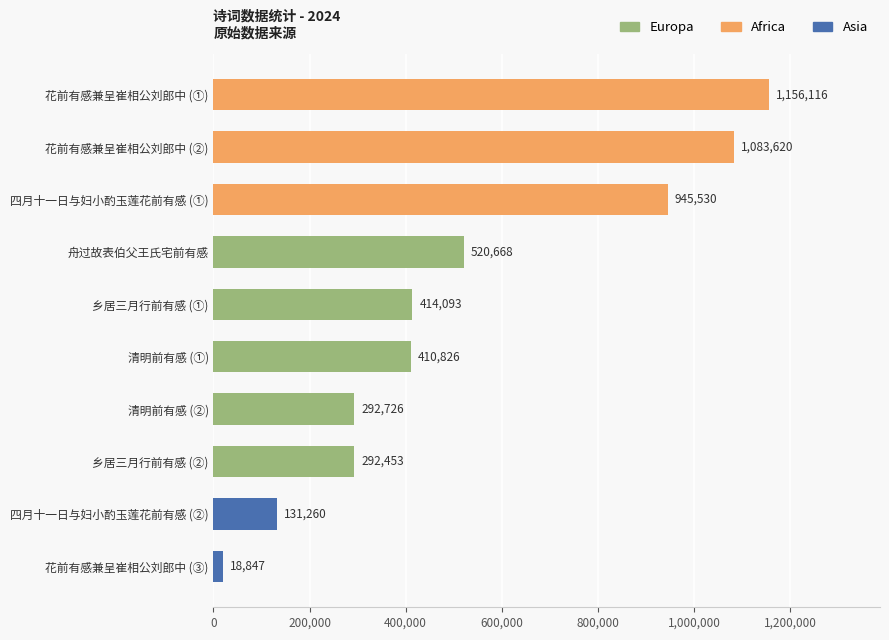

Rank the categories by value from highest to lowest.

花前有感兼呈崔相公刘郎中, 花前有感兼呈崔相公刘郎中, 四月十一日与妇小酌玉莲花前有感, 舟过故表伯父王氏宅前有感, 乡居三月行前有感, 清明前有感, 清明前有感, 乡居三月行前有感, 四月十一日与妇小酌玉莲花前有感, 花前有感兼呈崔相公刘郎中